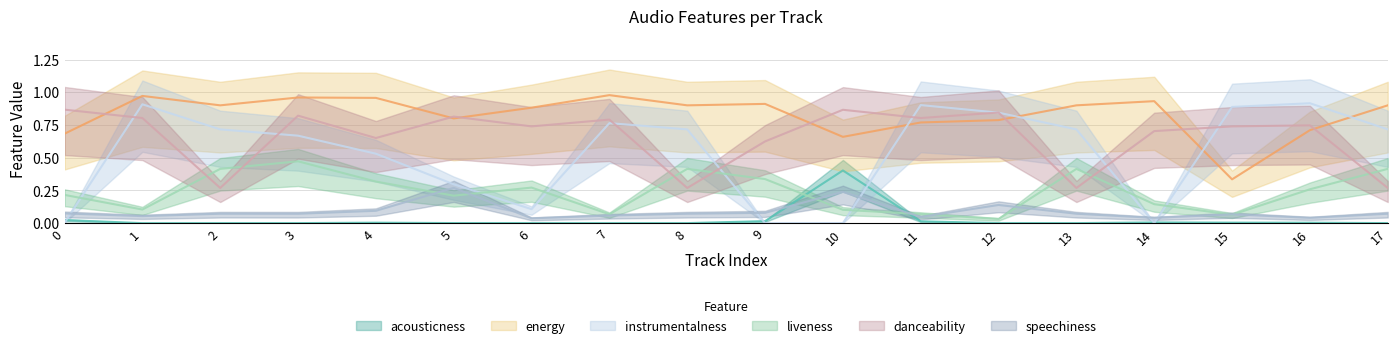

At which category does liveness reach its first local peak?

3